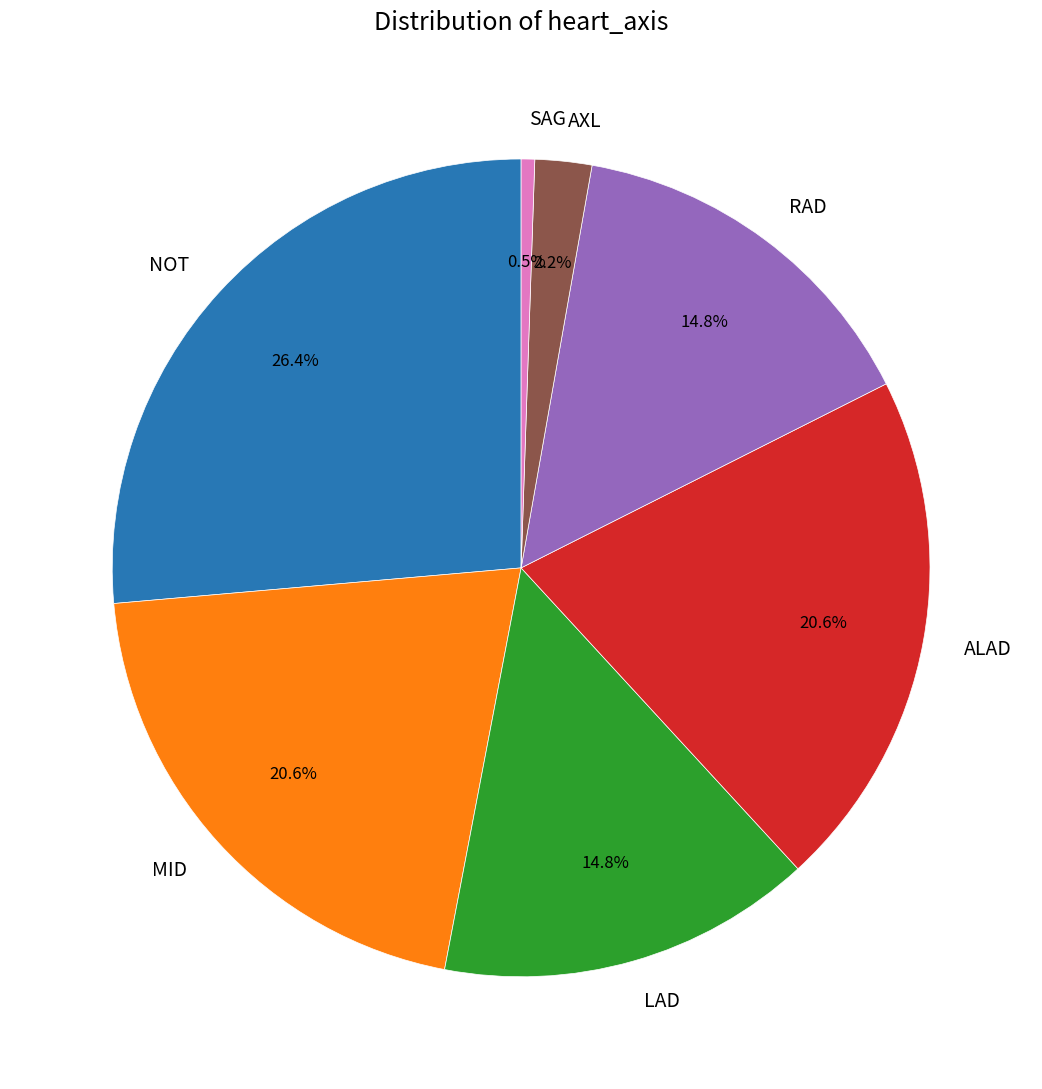

Count the number of slices in the pie.

7